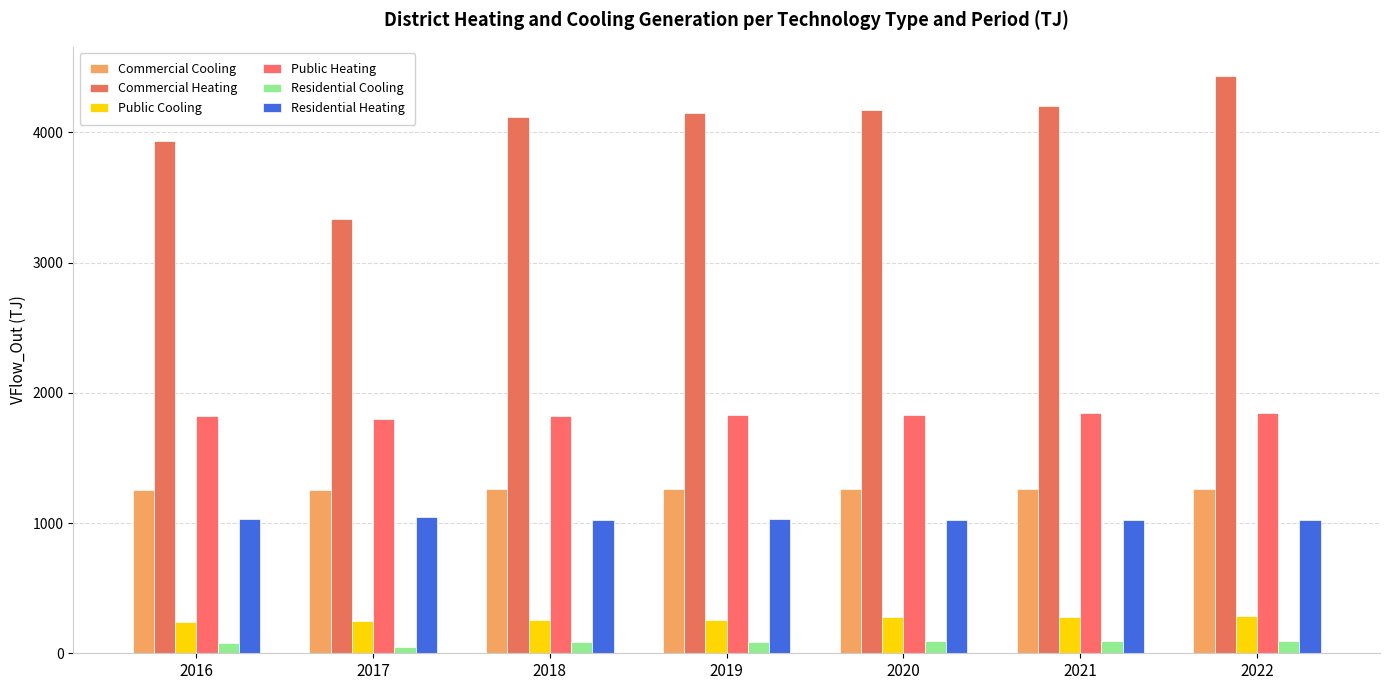

Which series changed the most between 2020 and 2022?

Commercial Heating